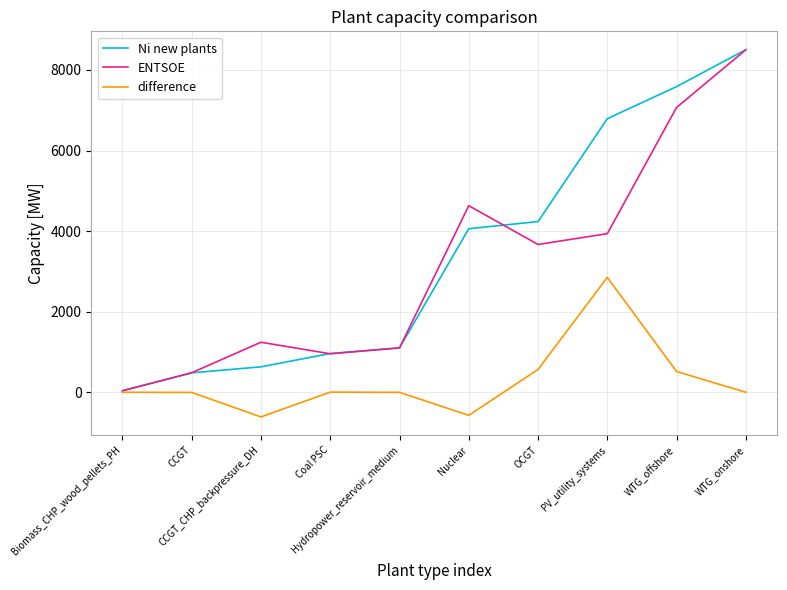

Does the chart display data point markers on the line(s)?

No